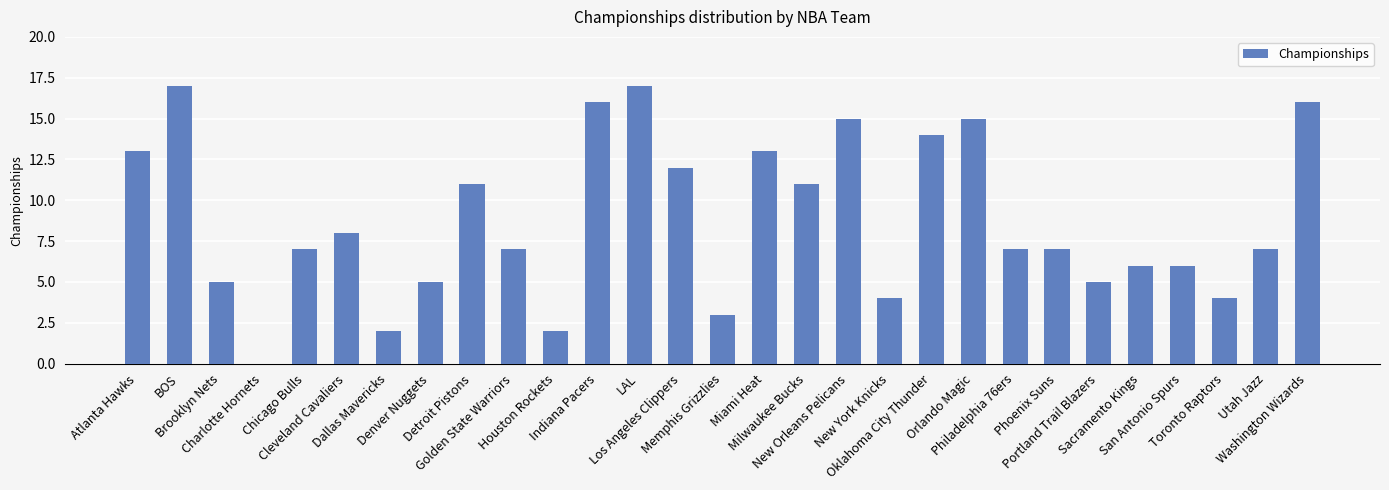

Reading right to left, extract all data points from this chart.

Washington Wizards=16	Utah Jazz=7	Toronto Raptors=4	San Antonio Spurs=6	Sacramento Kings=6	Portland Trail Blazers=5	Phoenix Suns=7	Philadelphia 76ers=7	Orlando Magic=15	Oklahoma City Thunder=14	New York Knicks=4	New Orleans Pelicans=15	Milwaukee Bucks=11	Miami Heat=13	Memphis Grizzlies=3	Los Angeles Clippers=12	LAL=17	Indiana Pacers=16	Houston Rockets=2	Golden State Warriors=7	Detroit Pistons=11	Denver Nuggets=5	Dallas Mavericks=2	Cleveland Cavaliers=8	Chicago Bulls=7	Charlotte Hornets=0	Brooklyn Nets=5	BOS=17	Atlanta Hawks=13